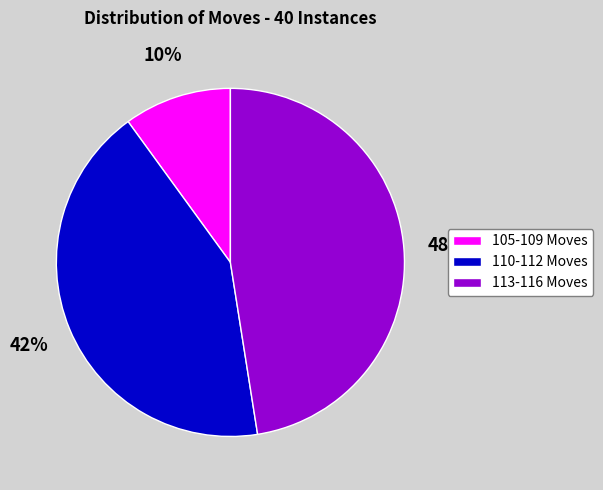

Which category has the smallest portion of the pie?

105-109 Moves